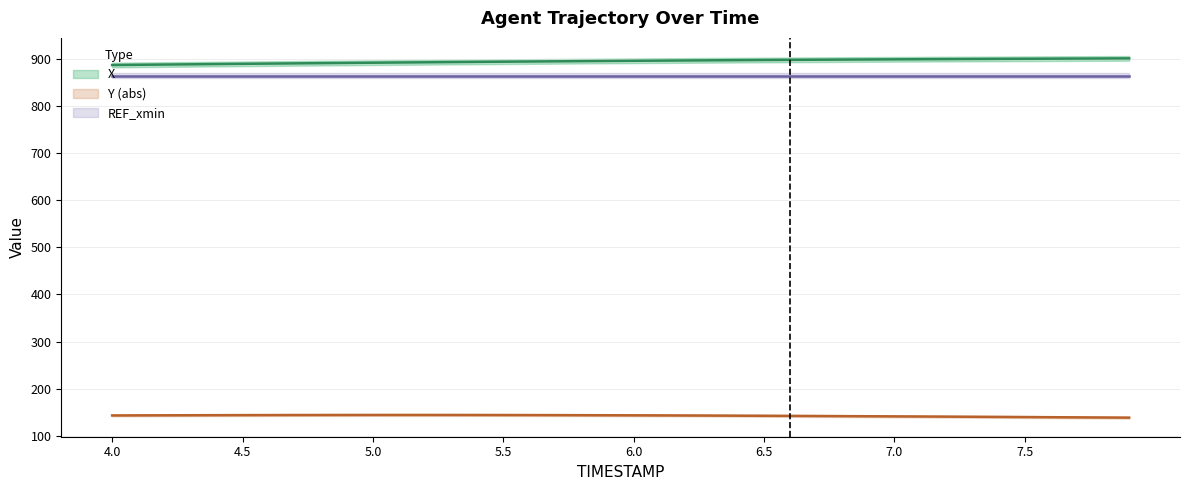

What is the average value of the Y series?

142.6